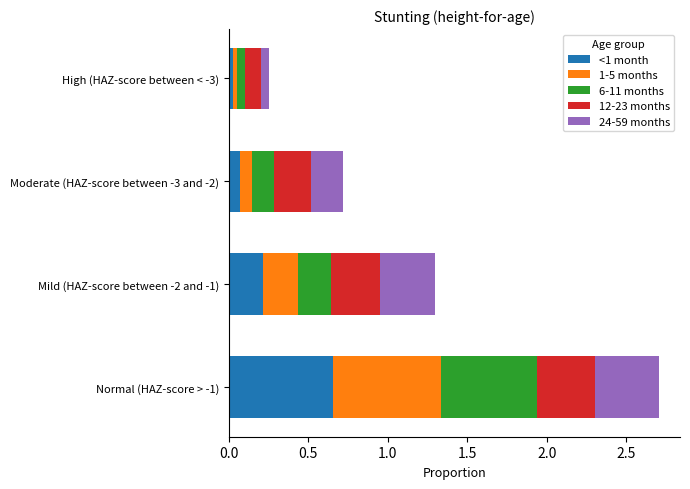

At which category is the sum across all series the highest?

Normal (HAZ-score > -1)